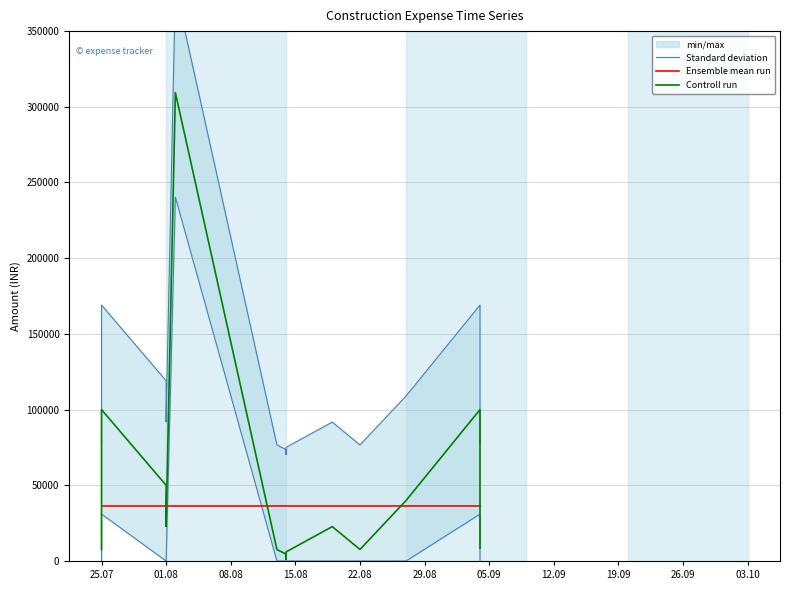

How many values in the Standard deviation series are below 76641?

8